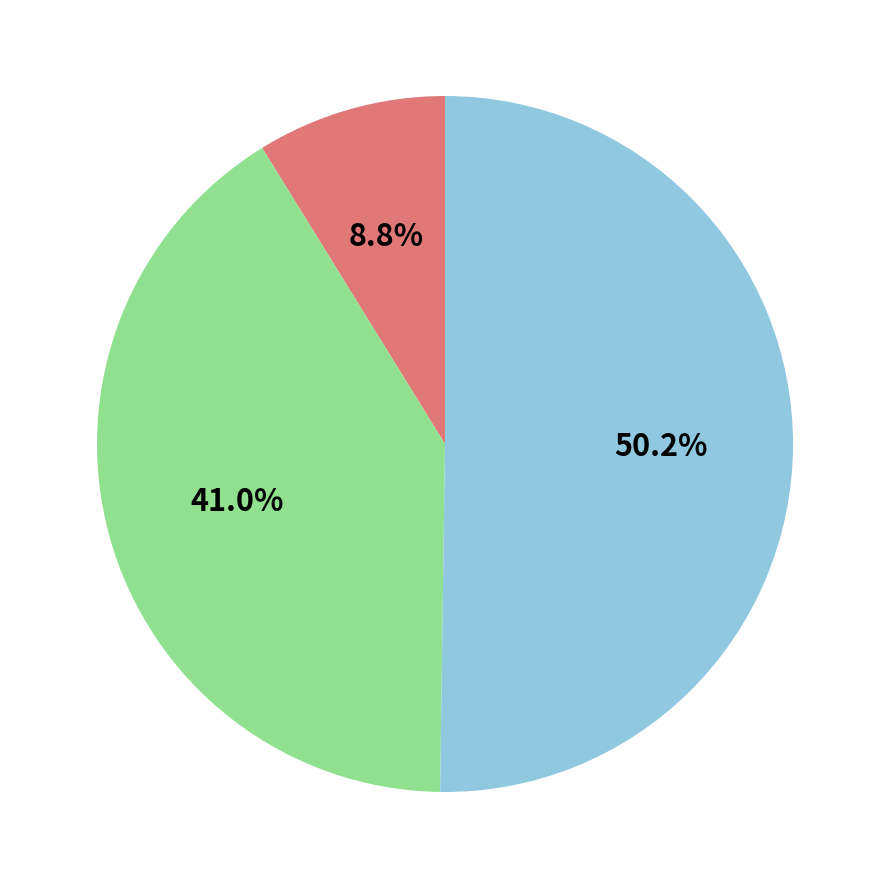

Count the number of slices in the pie.

3